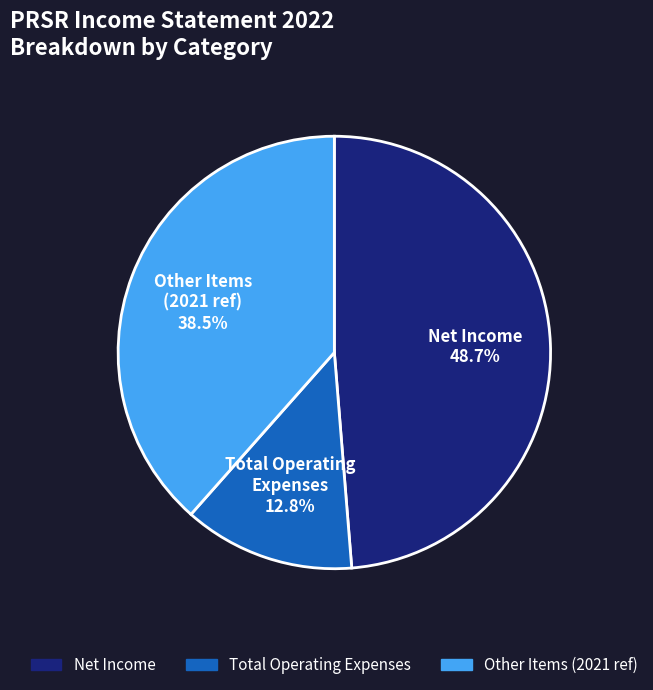

To the nearest percent, what is the difference between the largest and smallest slice percentages?

36%